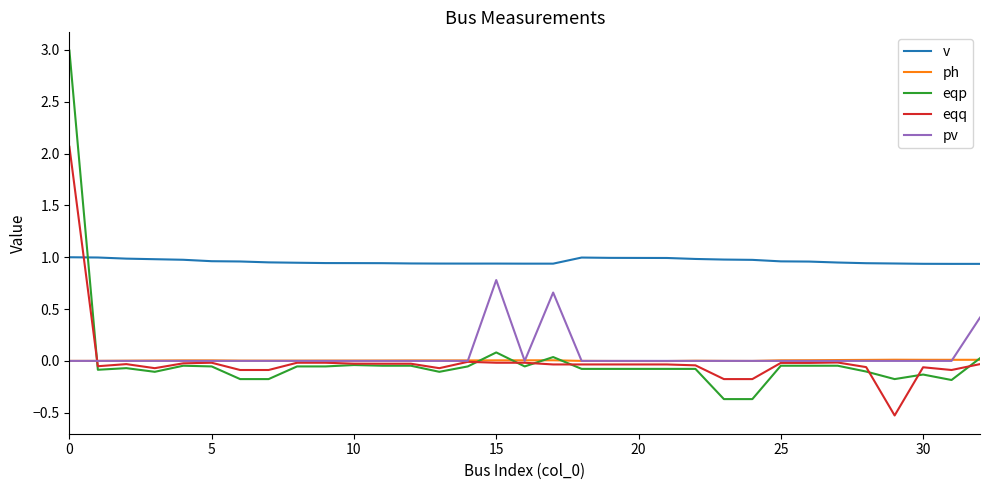

What are all the series names shown in the legend?

v, ph, eqp, eqq, pv